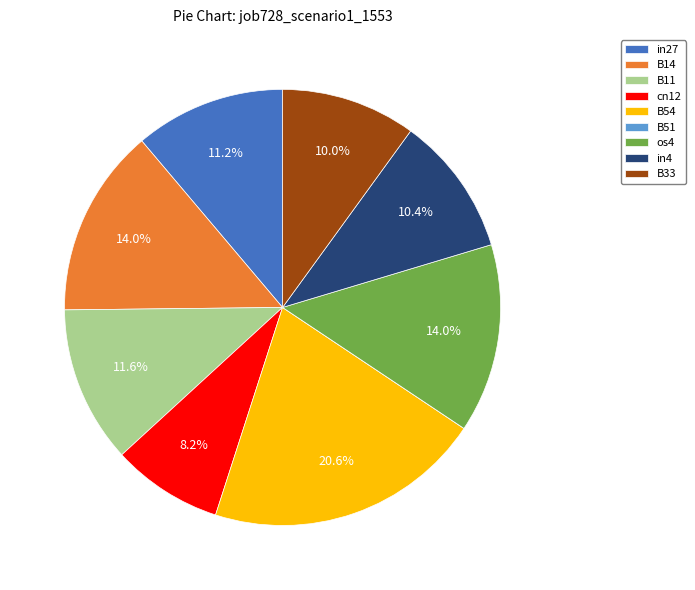

What percentage is NOT represented by os4?

86.0%